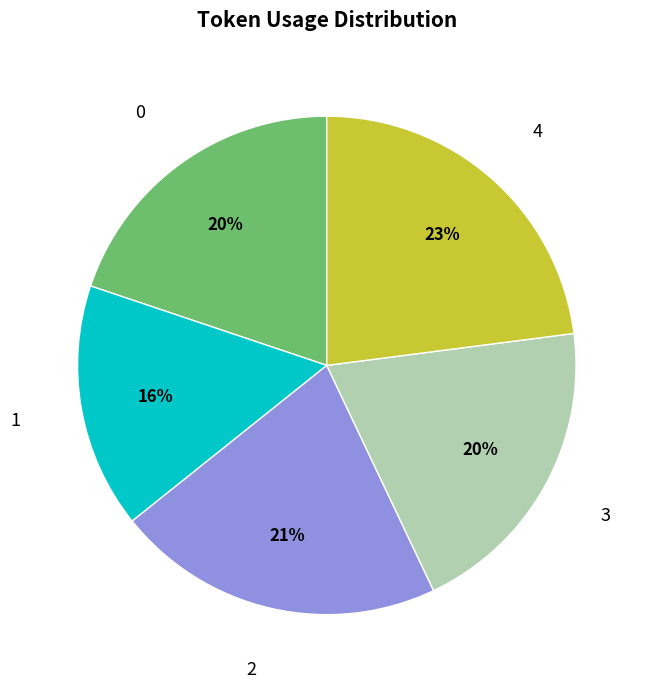

The 1 slice represents 16% of the pie. True or false?

True